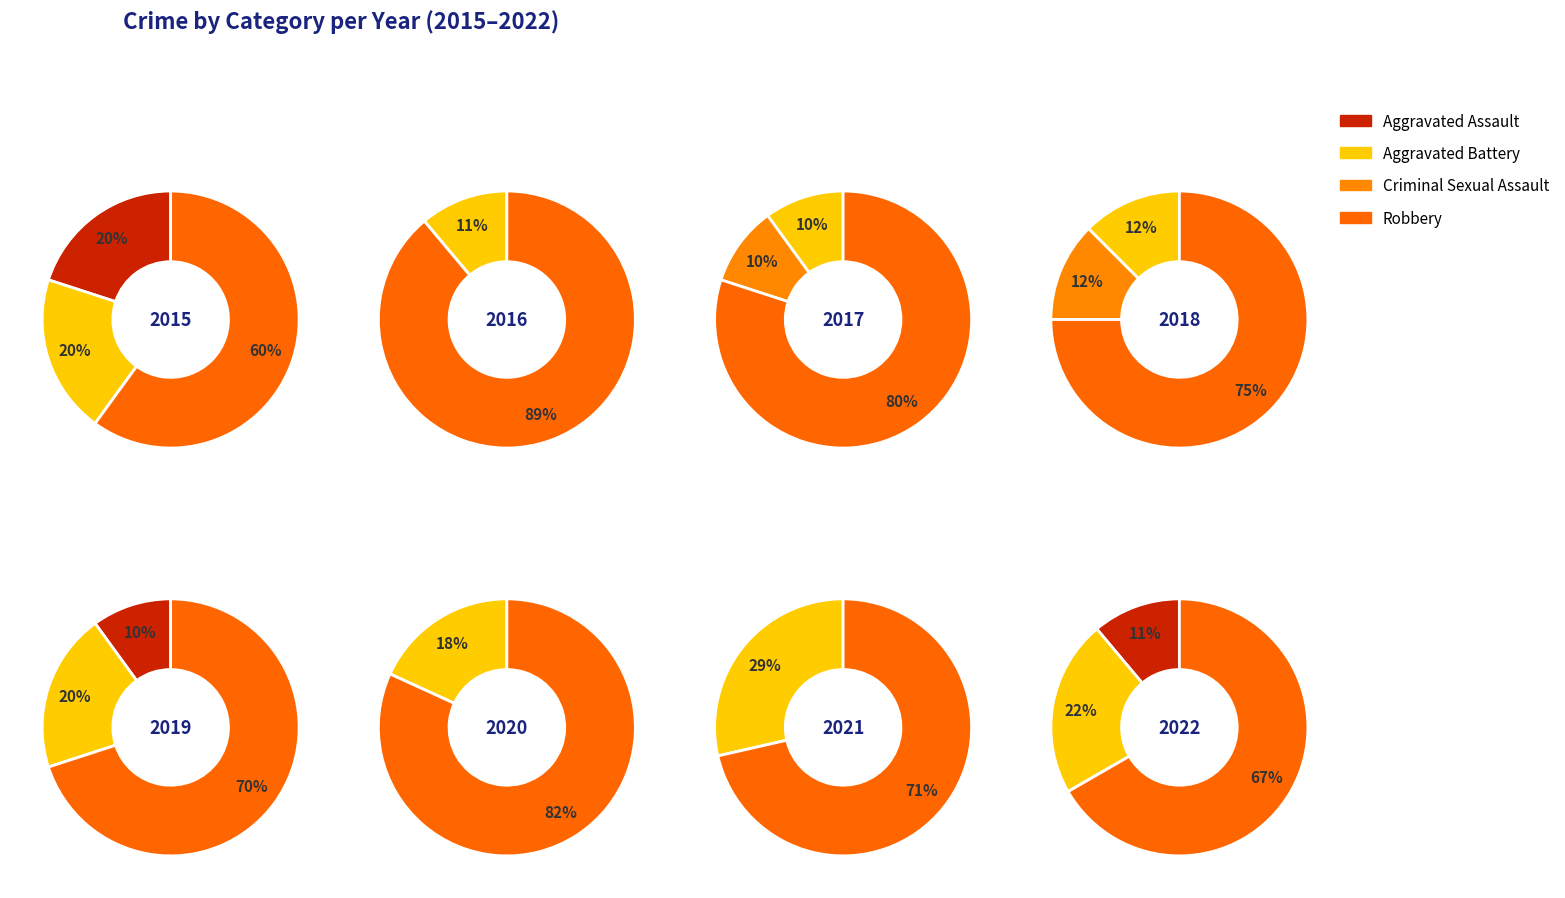

Do 1 and 4 together represent more than half of the pie?

No